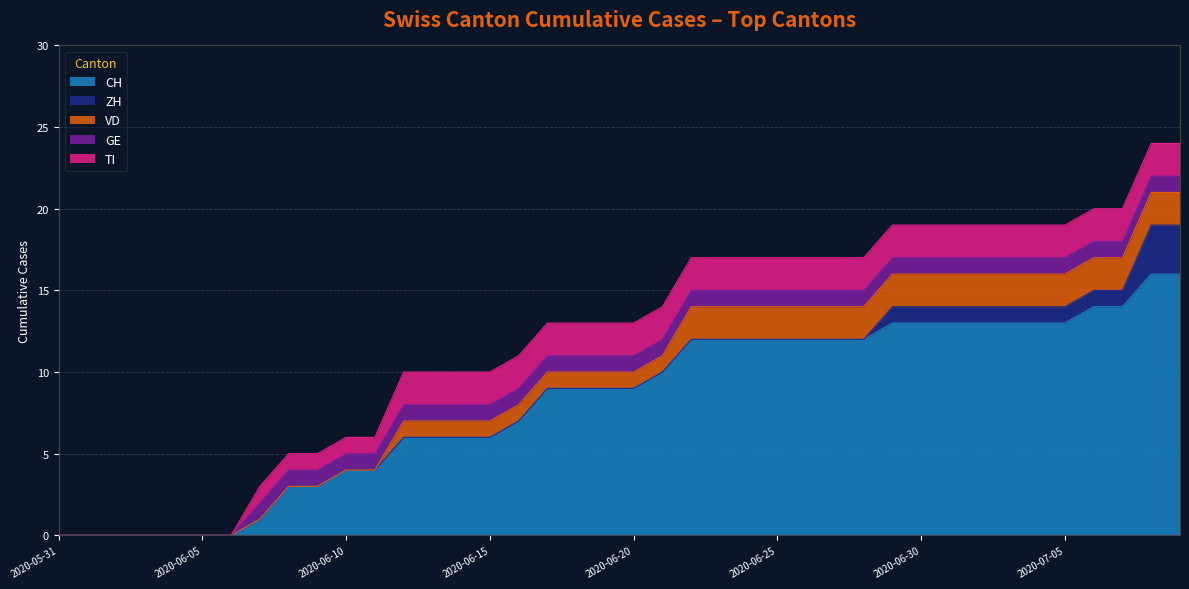

List the series in order of their peak value, lowest first.

GE, VD, TI, ZH, CH